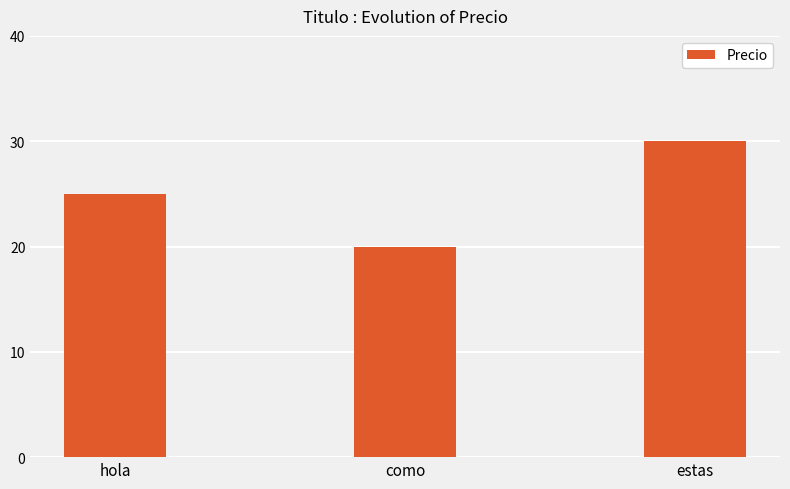

Approximately how many times larger is the value at hola compared to como?

1.2